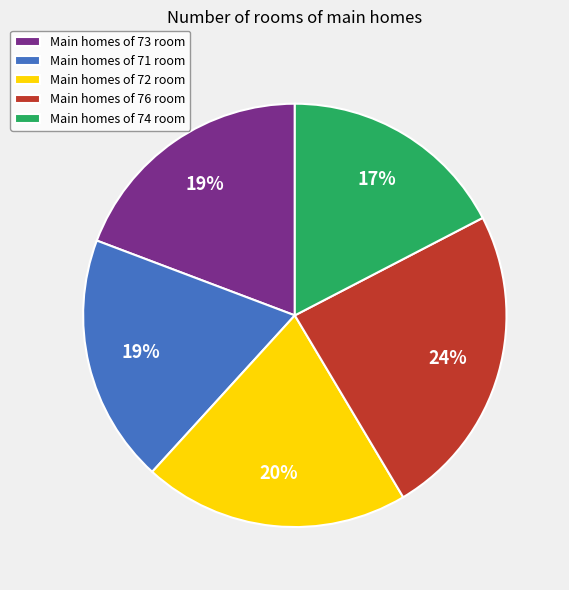

Does Main homes of 72 room represent more than half of the total?

No